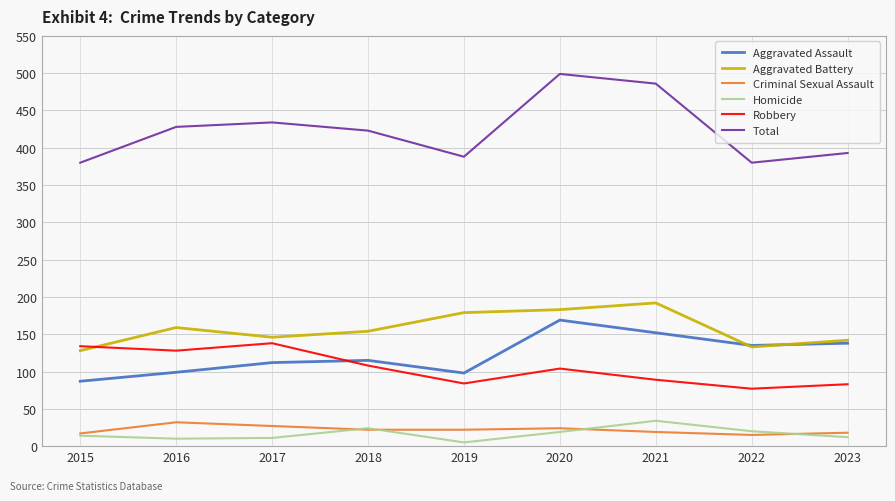

How many interior local valleys does the Total series have?

2